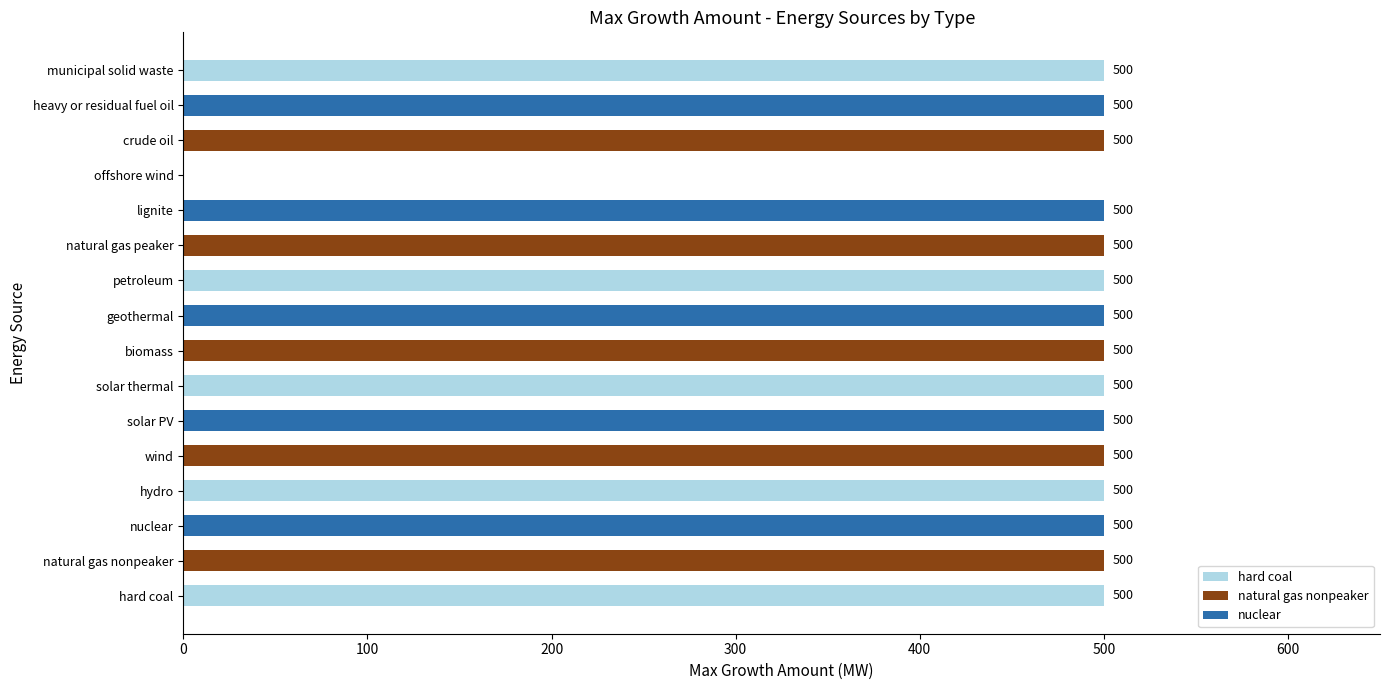

Is it true that the value at geothermal is 119?

False